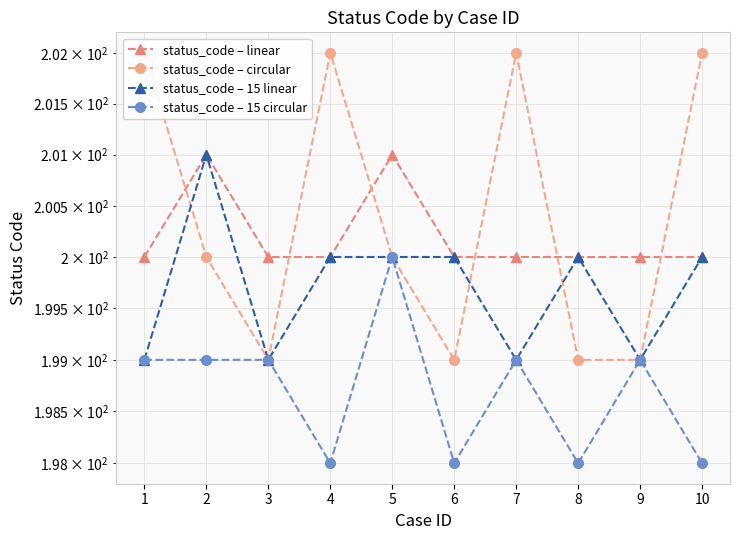

What is the value of the status_code – 15 linear point at the 5th from the left?

200